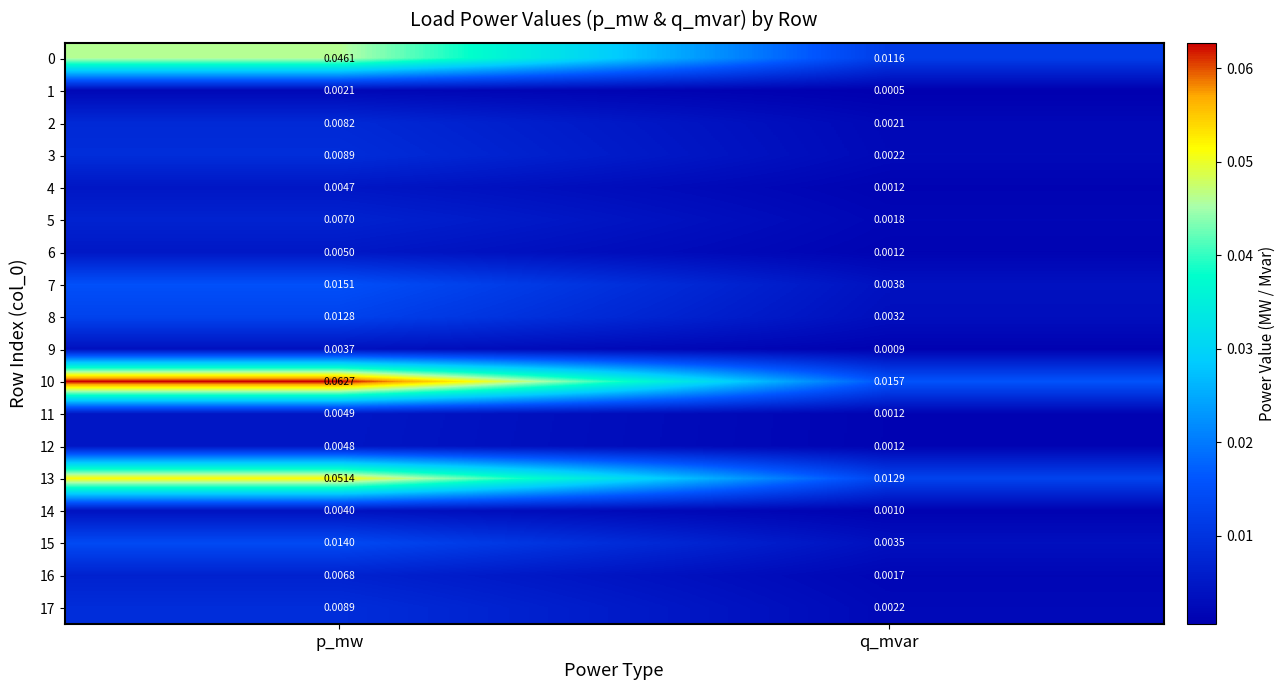

Is the value of 16 at q_mvar greater than the value of 3 at q_mvar?

No